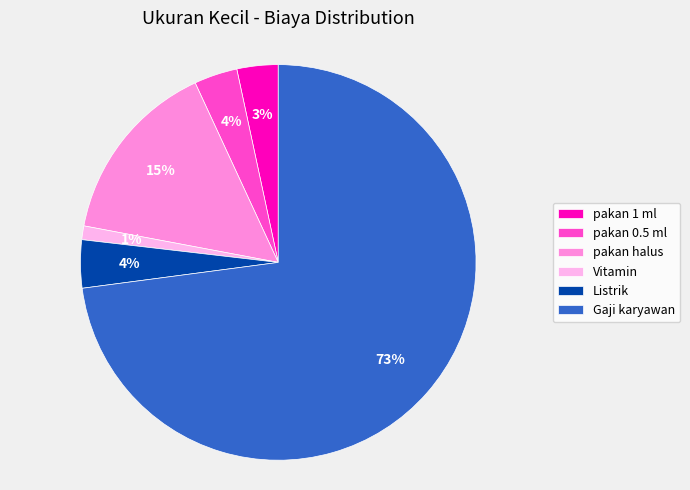

How many segments does this pie chart have?

6